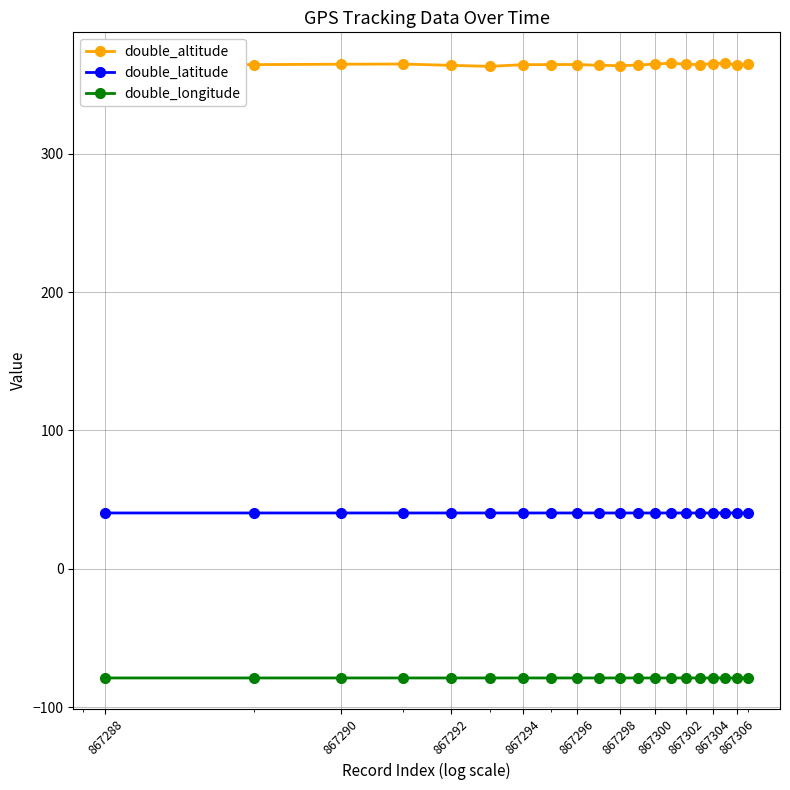

What is the maximum value shown in the chart?

365.6